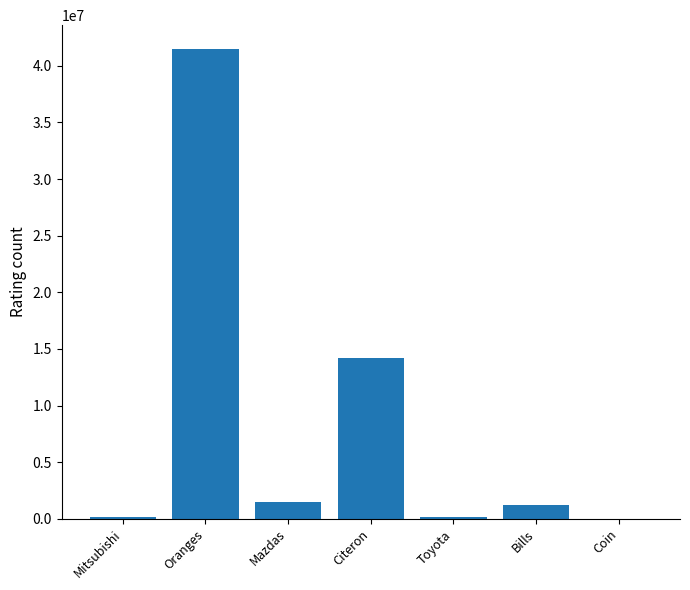

What is the average value?

8394726